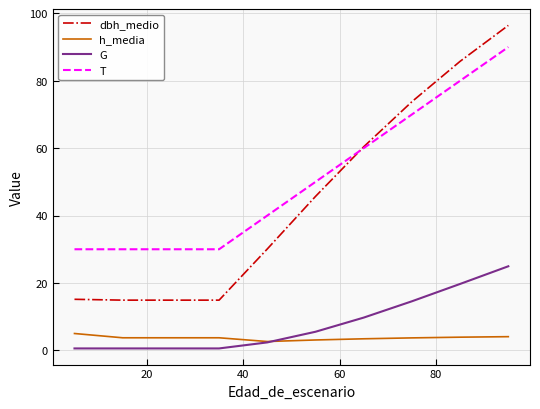

Which series has the largest total across all categories?

T